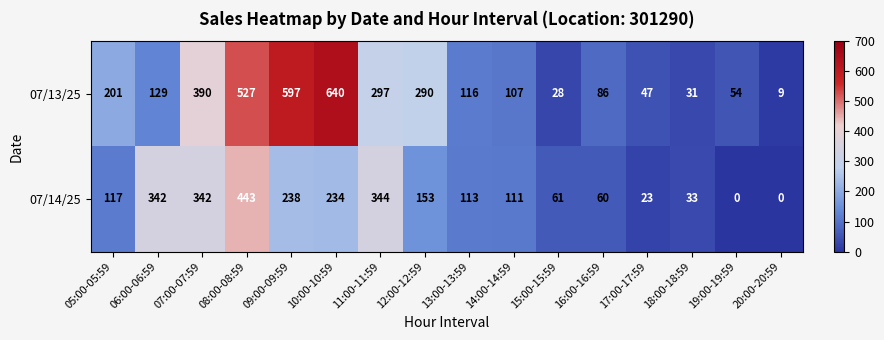

What is the greatest value displayed?

640